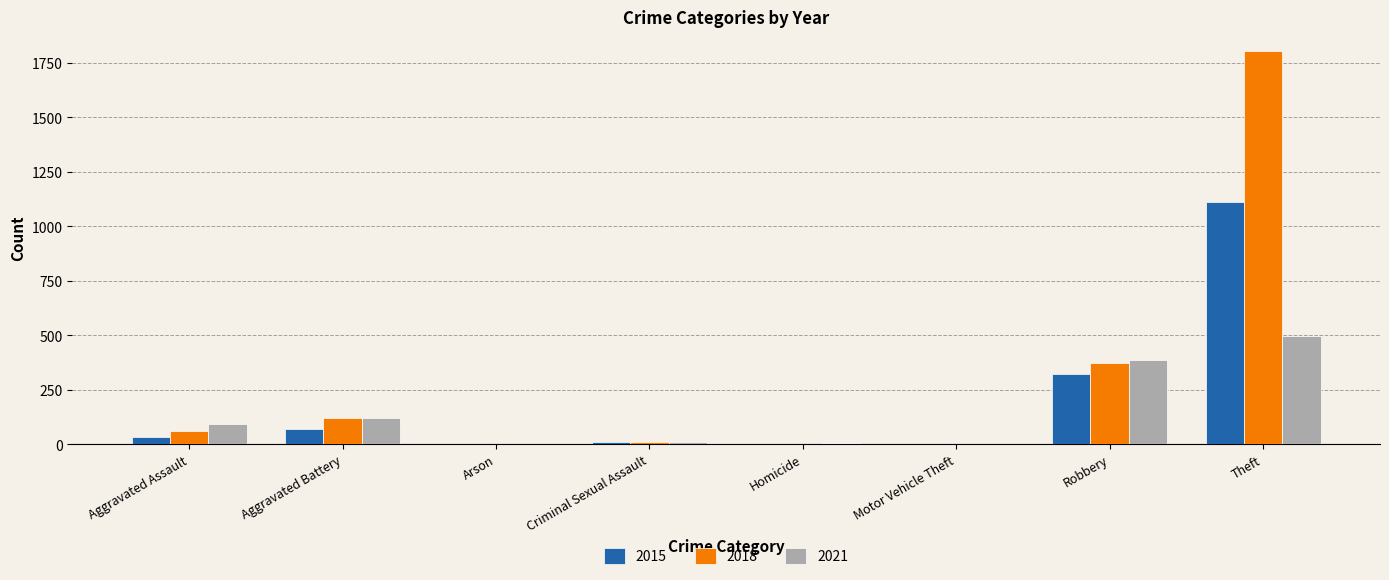

What is the highest value of the 2015 series?

1113